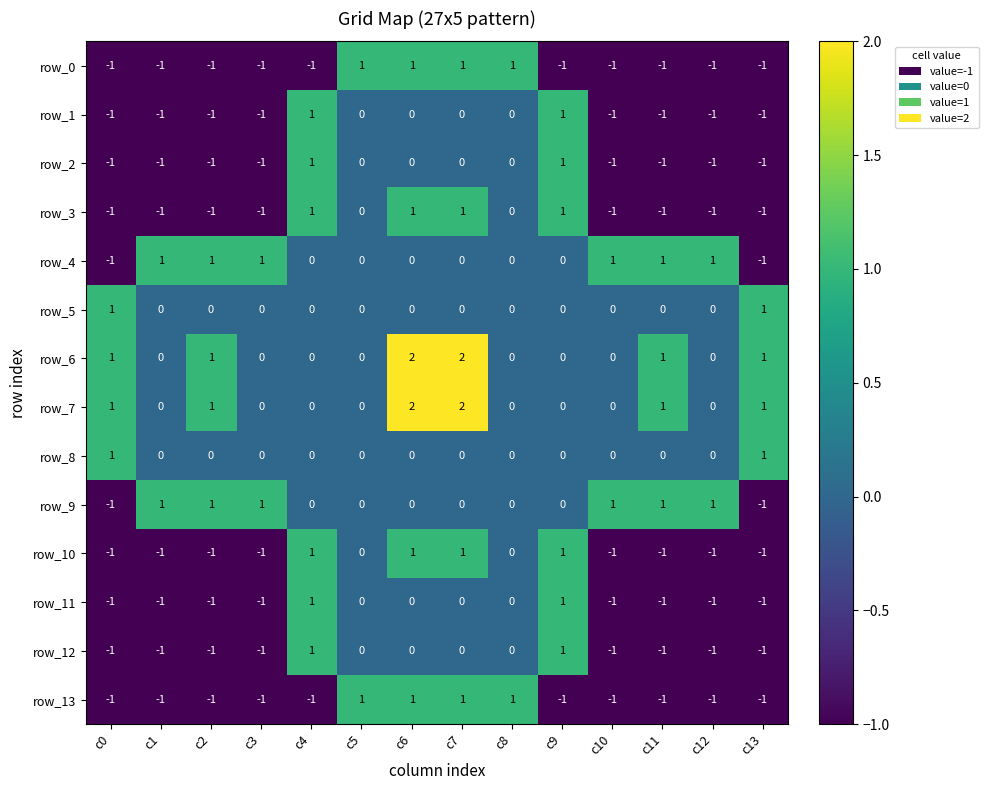

Reading left to right, what are all the values shown in this chart?

row_0: c0=-1	c1=-1	c2=-1	c3=-1	c4=-1	c5=1	c6=1	c7=1	c8=1	c9=-1	c10=-1	c11=-1	c12=-1	c13=-1
row_1: c0=-1	c1=-1	c2=-1	c3=-1	c4=1	c5=0	c6=0	c7=0	c8=0	c9=1	c10=-1	c11=-1	c12=-1	c13=-1
row_2: c0=-1	c1=-1	c2=-1	c3=-1	c4=1	c5=0	c6=0	c7=0	c8=0	c9=1	c10=-1	c11=-1	c12=-1	c13=-1
row_3: c0=-1	c1=-1	c2=-1	c3=-1	c4=1	c5=0	c6=1	c7=1	c8=0	c9=1	c10=-1	c11=-1	c12=-1	c13=-1
row_4: c0=-1	c1=1	c2=1	c3=1	c4=0	c5=0	c6=0	c7=0	c8=0	c9=0	c10=1	c11=1	c12=1	c13=-1
row_5: c0=1	c1=0	c2=0	c3=0	c4=0	c5=0	c6=0	c7=0	c8=0	c9=0	c10=0	c11=0	c12=0	c13=1
row_6: c0=1	c1=0	c2=1	c3=0	c4=0	c5=0	c6=2	c7=2	c8=0	c9=0	c10=0	c11=1	c12=0	c13=1
row_7: c0=1	c1=0	c2=1	c3=0	c4=0	c5=0	c6=2	c7=2	c8=0	c9=0	c10=0	c11=1	c12=0	c13=1
row_8: c0=1	c1=0	c2=0	c3=0	c4=0	c5=0	c6=0	c7=0	c8=0	c9=0	c10=0	c11=0	c12=0	c13=1
row_9: c0=-1	c1=1	c2=1	c3=1	c4=0	c5=0	c6=0	c7=0	c8=0	c9=0	c10=1	c11=1	c12=1	c13=-1
row_10: c0=-1	c1=-1	c2=-1	c3=-1	c4=1	c5=0	c6=1	c7=1	c8=0	c9=1	c10=-1	c11=-1	c12=-1	c13=-1
row_11: c0=-1	c1=-1	c2=-1	c3=-1	c4=1	c5=0	c6=0	c7=0	c8=0	c9=1	c10=-1	c11=-1	c12=-1	c13=-1
row_12: c0=-1	c1=-1	c2=-1	c3=-1	c4=1	c5=0	c6=0	c7=0	c8=0	c9=1	c10=-1	c11=-1	c12=-1	c13=-1
row_13: c0=-1	c1=-1	c2=-1	c3=-1	c4=-1	c5=1	c6=1	c7=1	c8=1	c9=-1	c10=-1	c11=-1	c12=-1	c13=-1